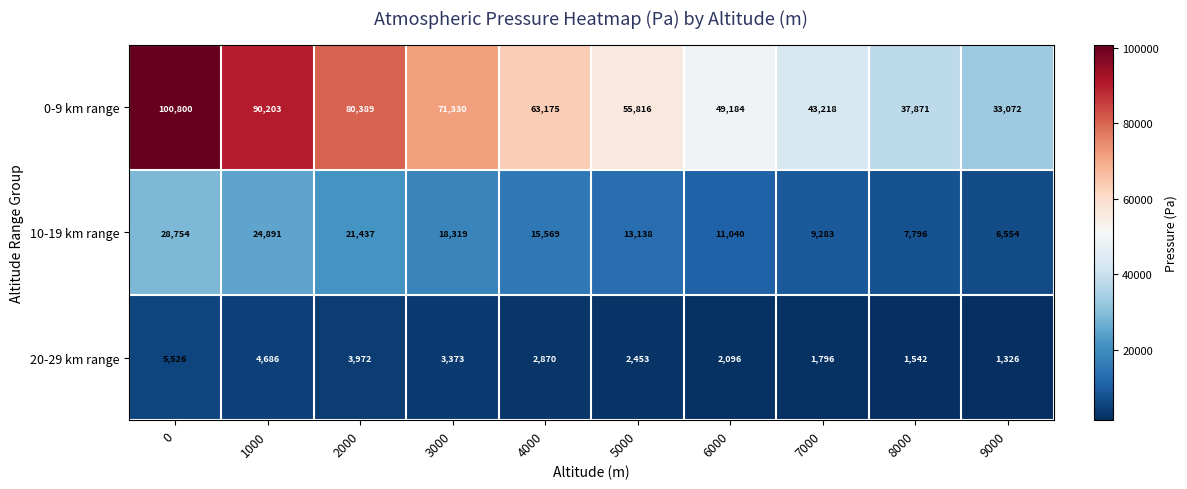

Reading left to right, extract all data points from this chart.

0-9 km range: 0=100800	1000=90203	2000=80389	3000=71330	4000=63175	5000=55816	6000=49184	7000=43218	8000=37871	9000=33072
10-19 km range: 0=28754	1000=24891	2000=21437	3000=18319	4000=15569	5000=13138	6000=11040	7000=9283	8000=7796	9000=6554
20-29 km range: 0=5526	1000=4686	2000=3972	3000=3373	4000=2870	5000=2453	6000=2096	7000=1796	8000=1542	9000=1326